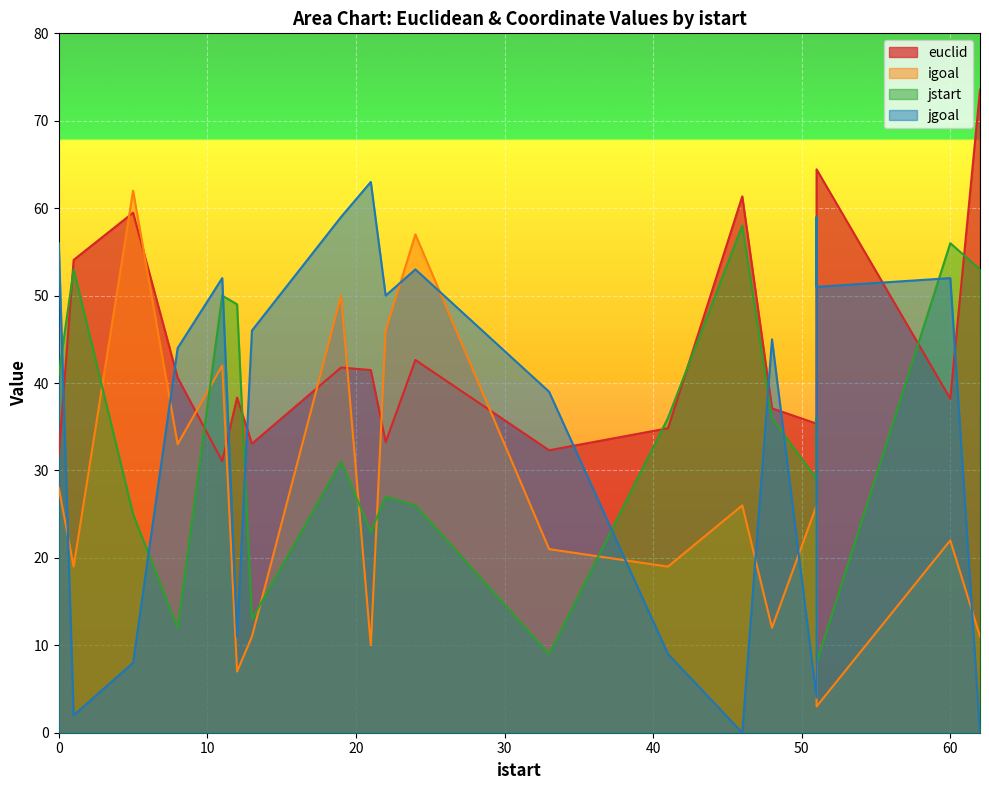

How many lines are shown in the chart?

4